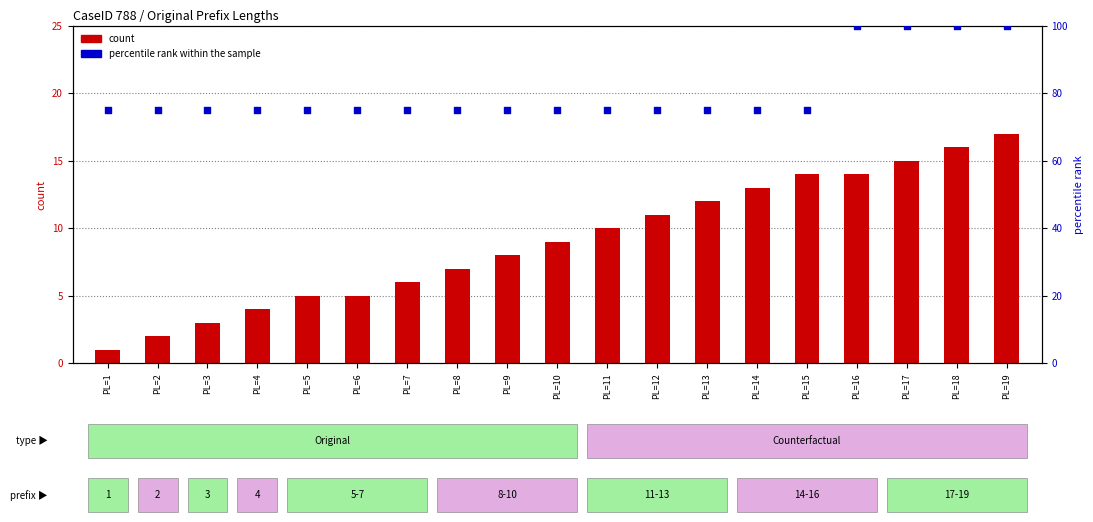

Which series reaches the maximum Y coordinate?

percentile rank within the sample